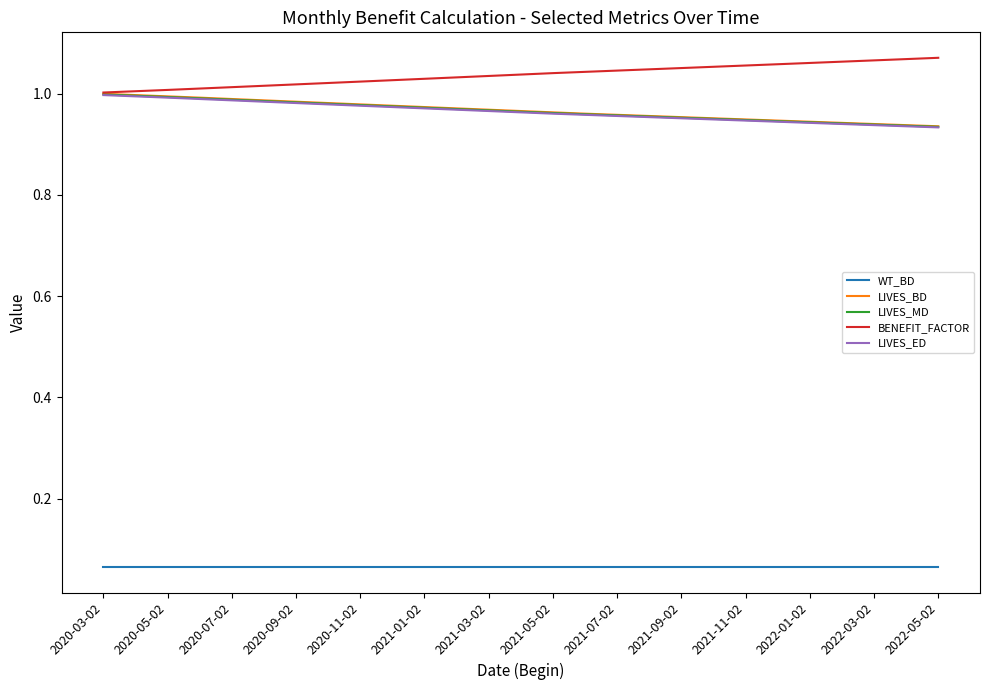

Which series has the largest total across all categories?

BENEFIT_FACTOR